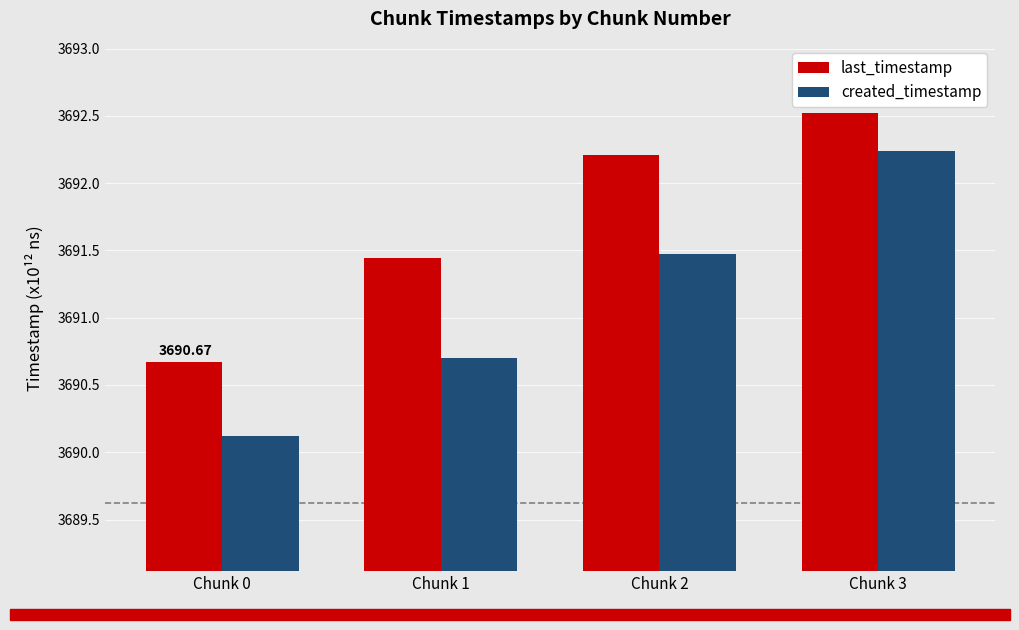

How many data points in created_timestamp are above 3691?

2